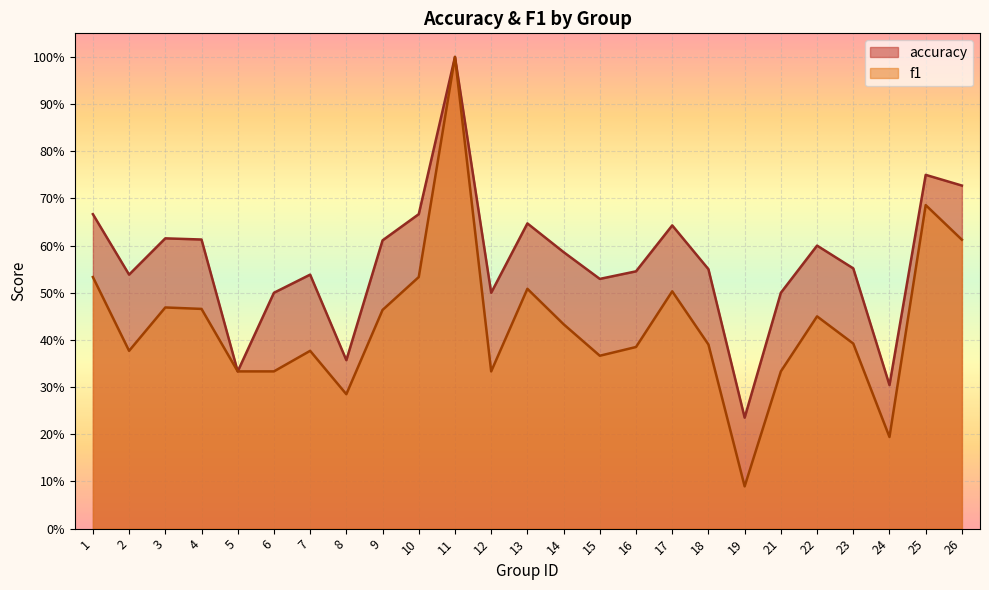

Rank the series by their maximum value, from highest to lowest.

accuracy, f1